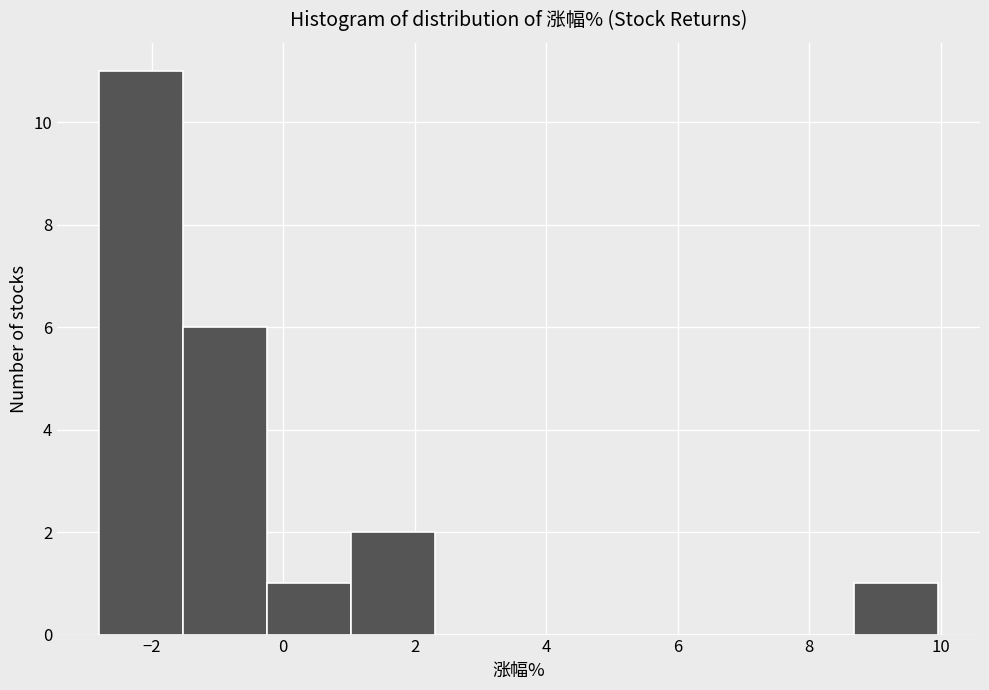

Reading left to right, transcribe this chart: for each bar, give the range it covers on the x-axis and its height. Neither the bar edges nor the heights are printed on the chart, so give them approximately, as read against the axes.

-2.8 to -1.6: 11
-1.6 to -0.2: 6
-0.2 to 1.0: 1
1.0 to 2.4: 2
2.4 to 3.6: 0
3.6 to 4.8: 0
4.8 to 6.2: 0
6.2 to 7.4: 0
7.4 to 8.6: 0
8.6 to 10.0: 1